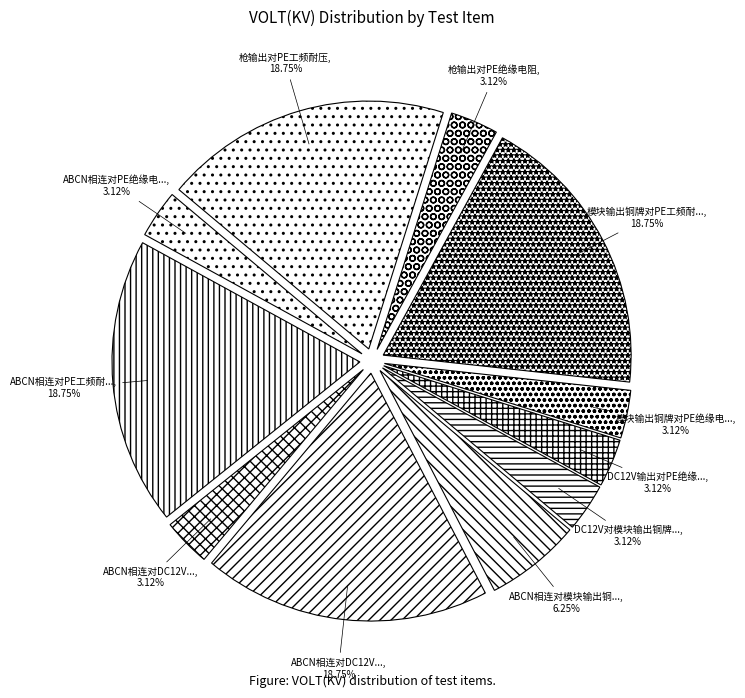

How many segments does this pie chart have?

11